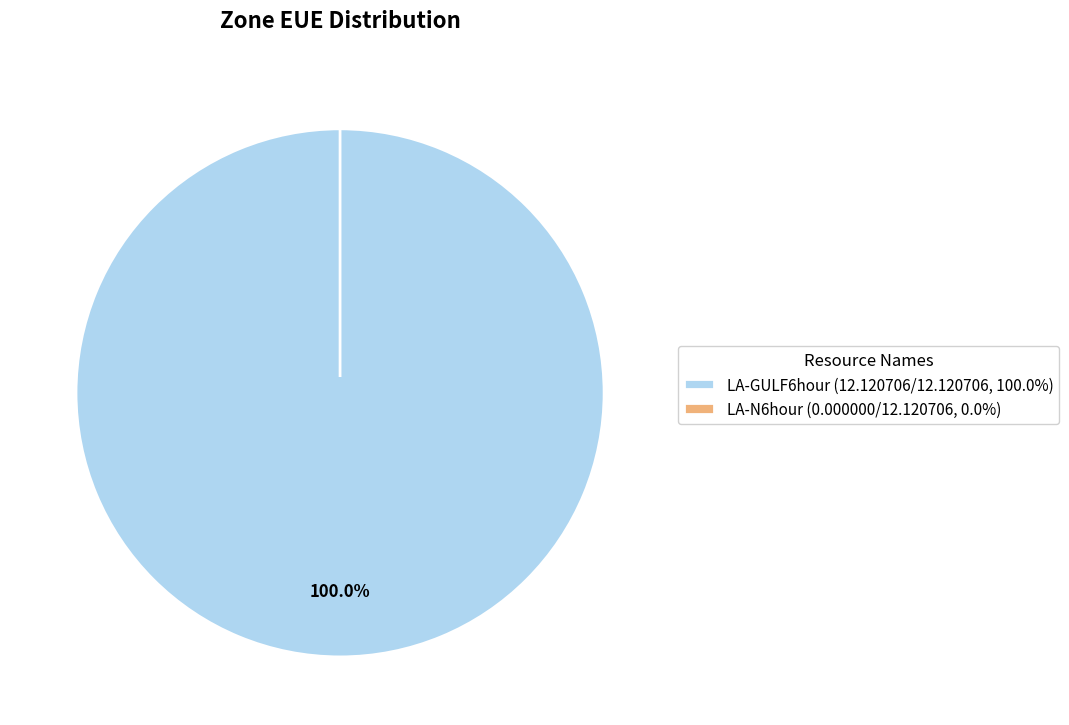

What is the change in value from LA-GULF6hour to LA-N6hour?

-12.1